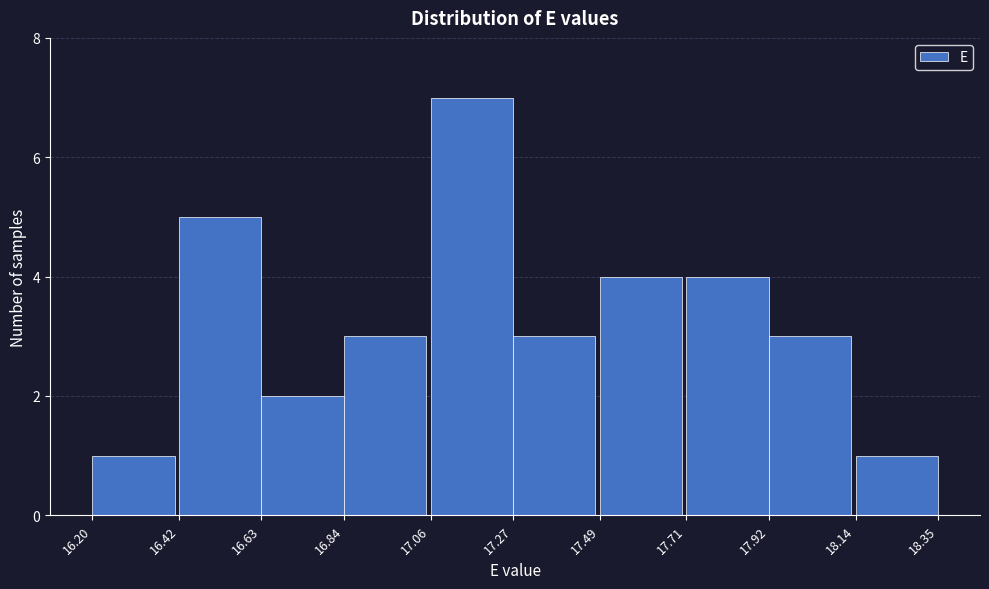

Reading left to right, transcribe this chart: for each bar, give the range it covers on the x-axis and its height. The values are not printed on the chart, so give them approximately, as read against the axis.

16.20 to 16.42: 1
16.42 to 16.63: 5
16.63 to 16.84: 2
16.84 to 17.06: 3
17.06 to 17.27: 7
17.27 to 17.49: 3
17.49 to 17.71: 4
17.71 to 17.92: 4
17.92 to 18.14: 3
18.14 to 18.35: 1